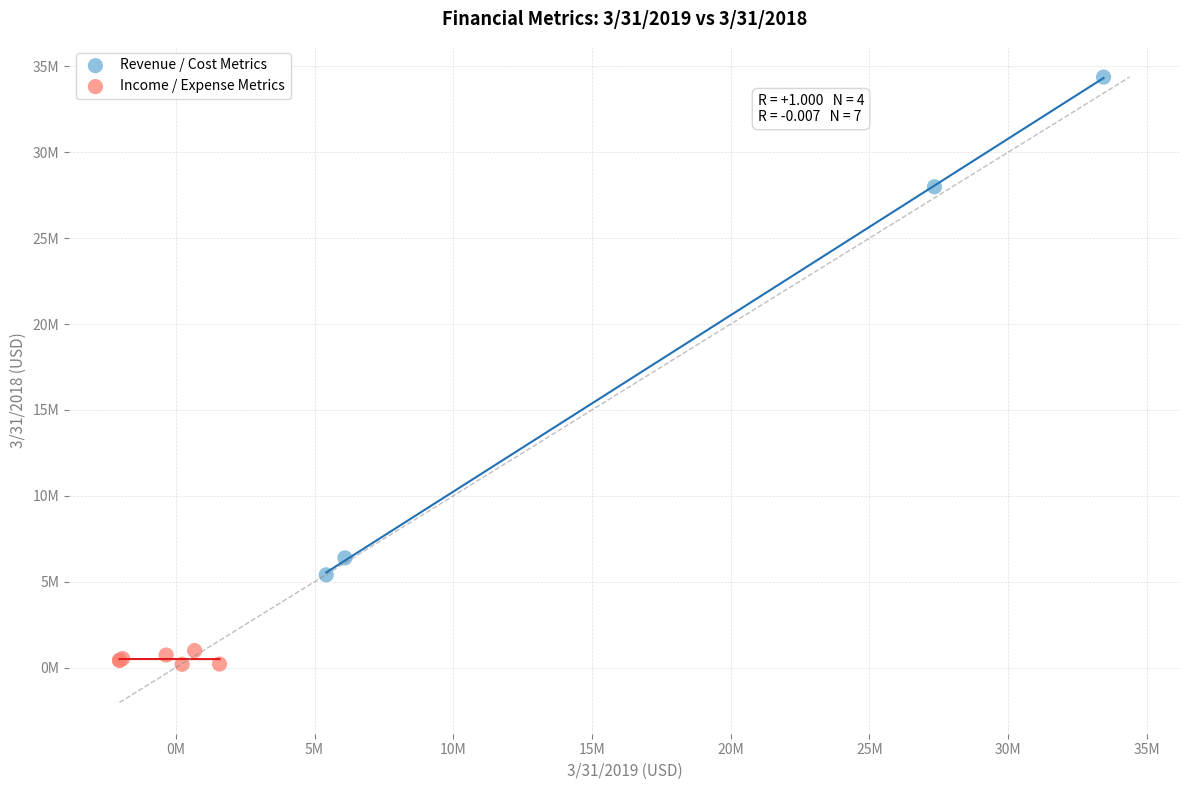

What are all the series names shown in the legend?

Revenue / Cost Metrics, Income / Expense Metrics